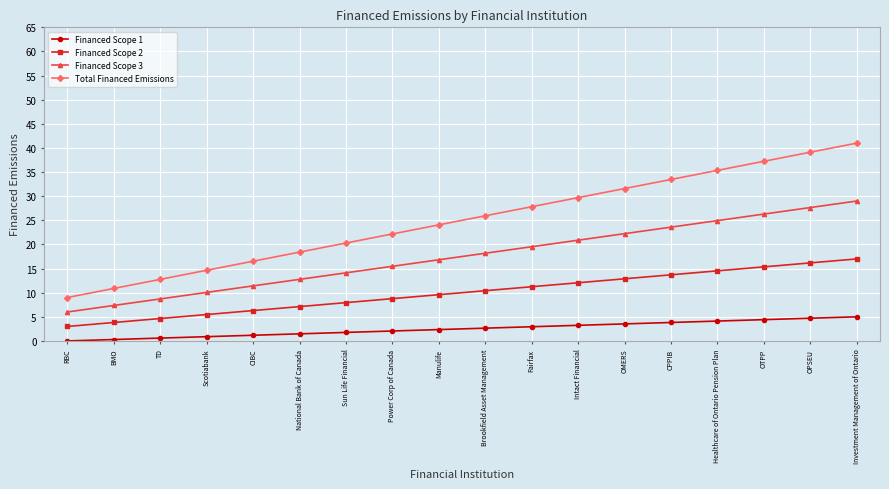

True or false: Financed Scope 2 has a value of 4.7 at Healthcare of Ontario Pension Plan.

False